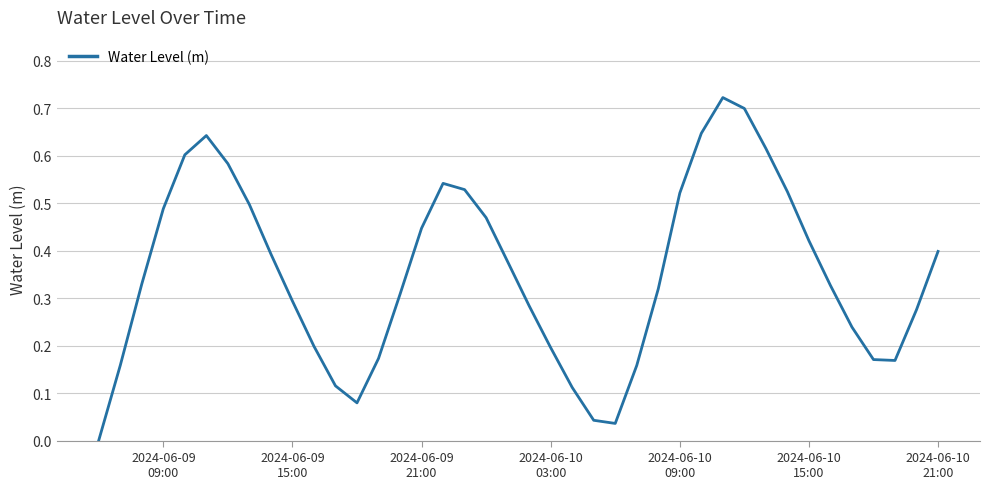

Is this an area chart (filled region under the line)?

No